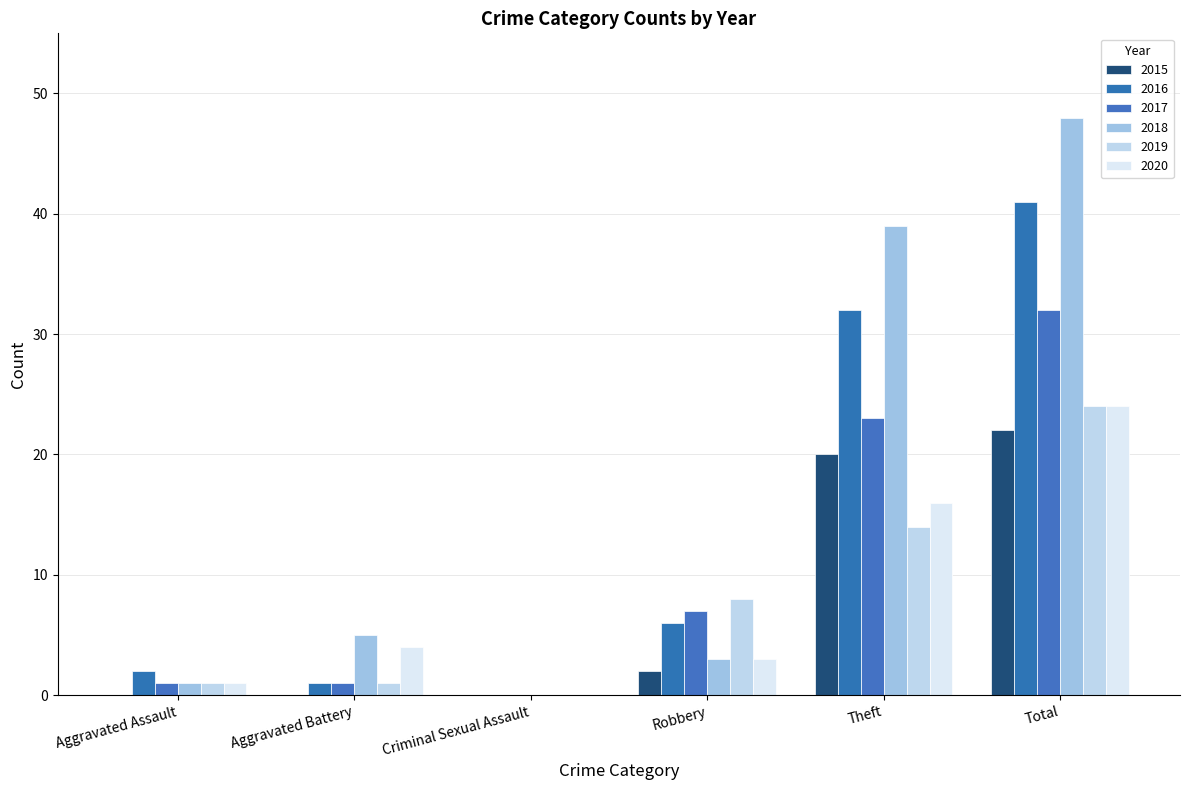

At how many categories does at least one series exceed 17?

2